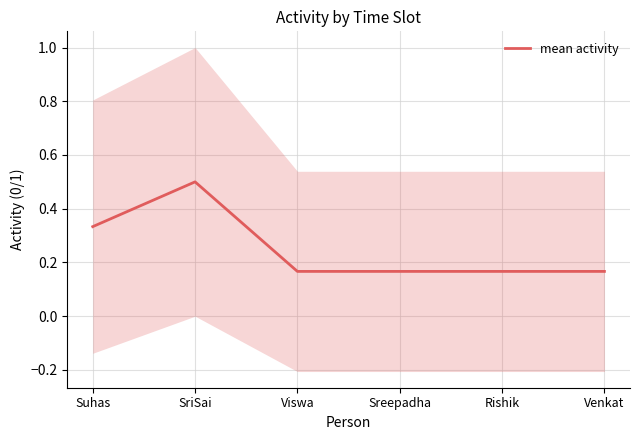

List the labels in order of value, smallest first.

Viswa, Sreepadha, Rishik, Venkat, Suhas, SriSai